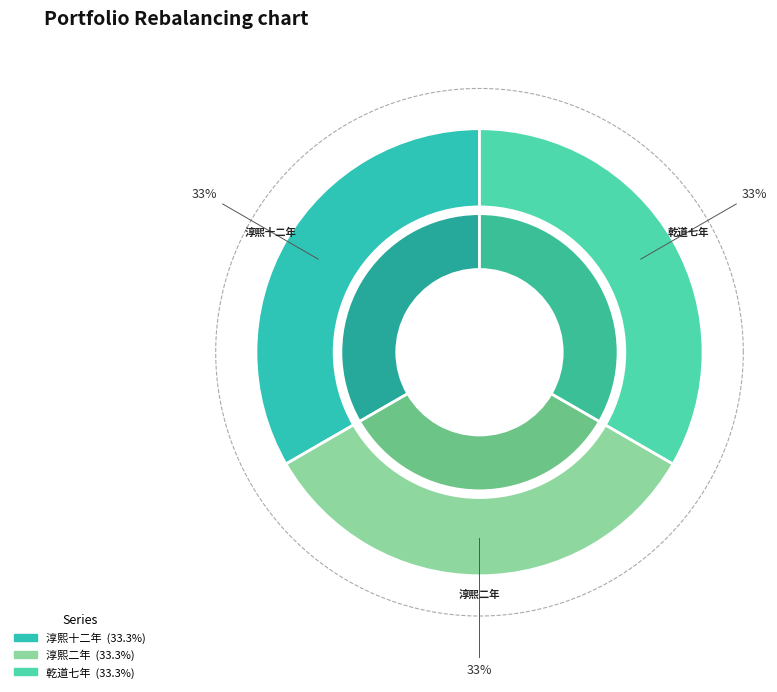

To the nearest percent, what percentage of the pie is 淳熙二年发太上皇帝太上皇后册宝十一首 其八?

33%